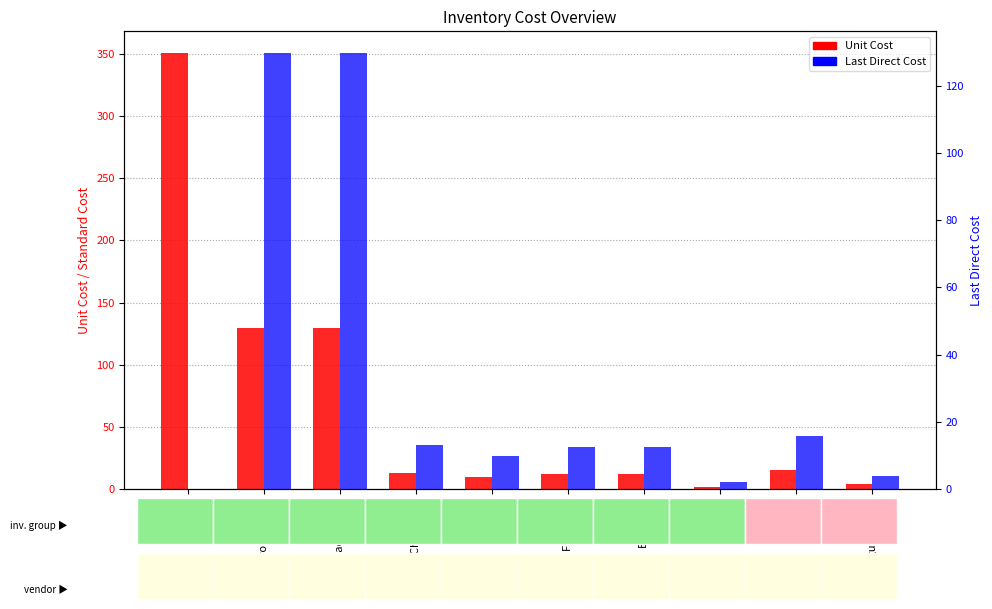

Reading left to right, transcribe all the data shown in this chart.

Unit Cost: 350.6	129.7	129.7	13.2	9.8	12.4	12.5	2.0	15.7	3.9
Last Direct Cost: 0.0	129.7	129.7	13.2	9.8	12.4	12.5	2.0	15.7	3.9